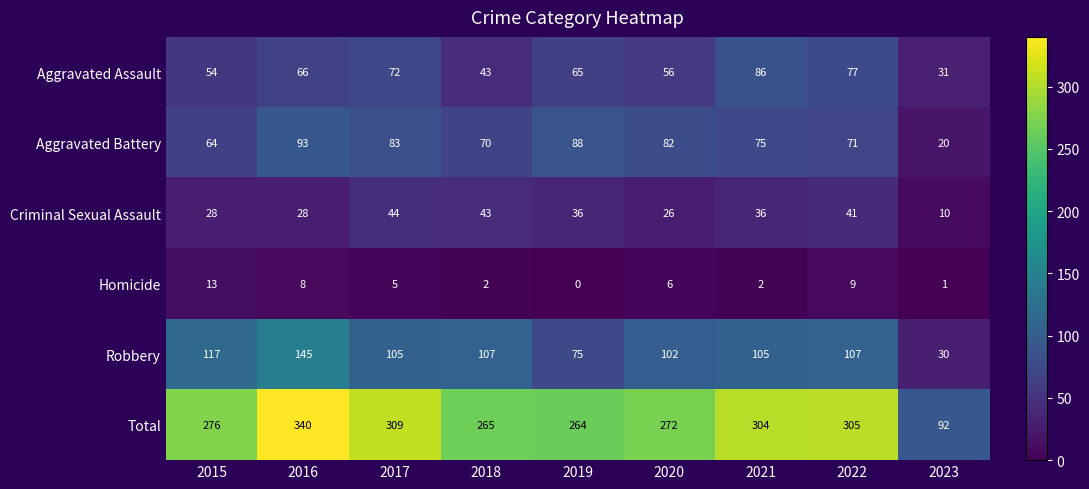

List the series in order of their peak value, lowest first.

Homicide, Criminal Sexual Assault, Aggravated Assault, Aggravated Battery, Robbery, Total